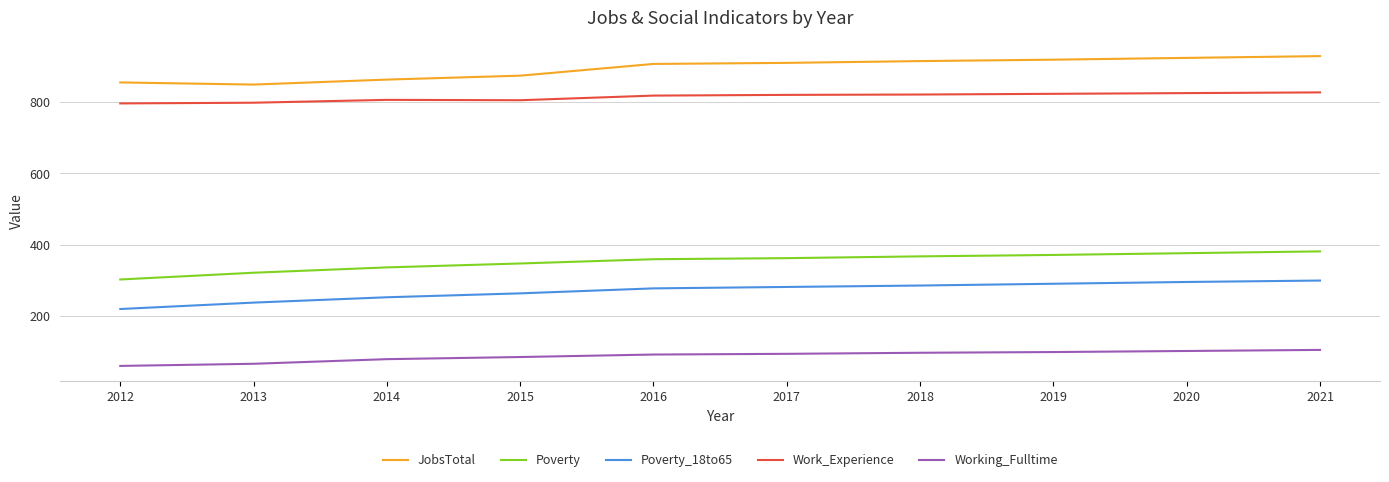

What is the total value across all series at 2018?

2486